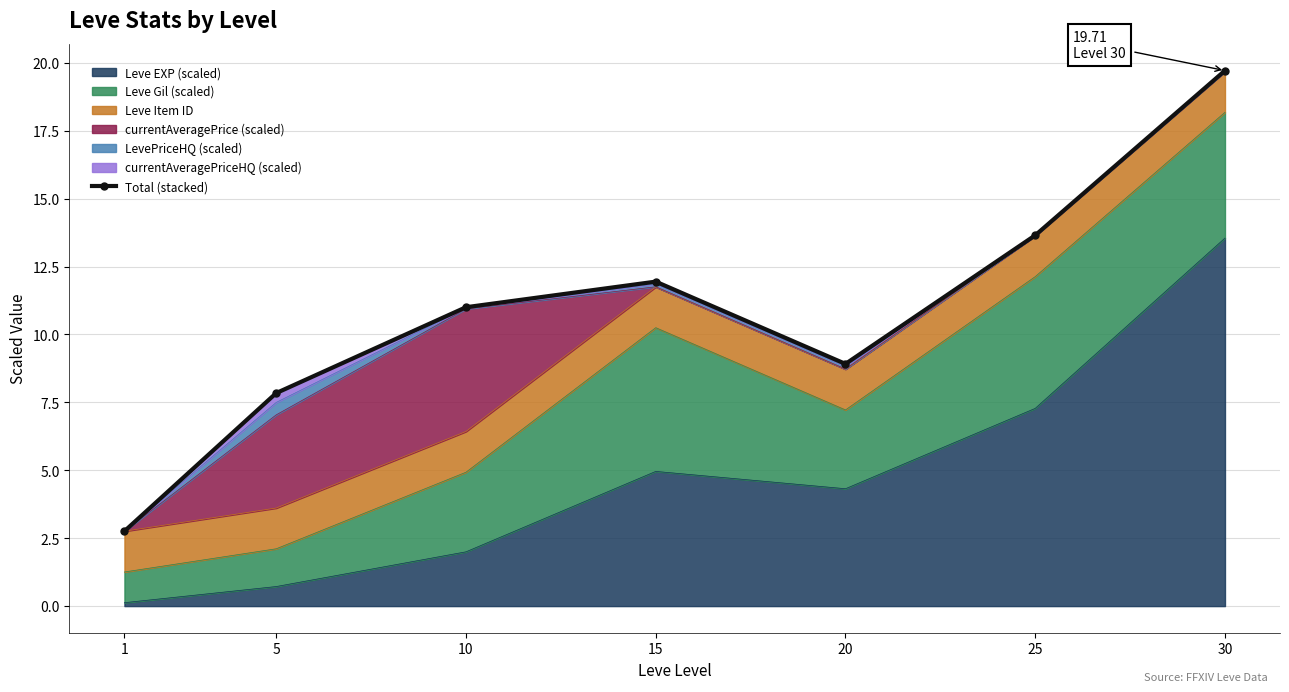

How many points are lower than both their immediate neighbors (excluding endpoints)?

1